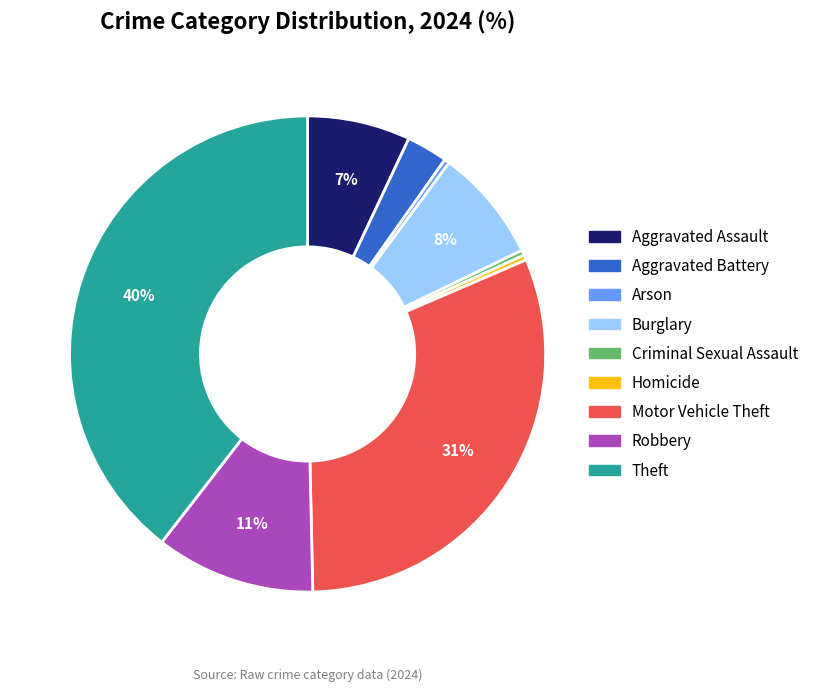

Between Arson and Robbery, which is larger?

Robbery